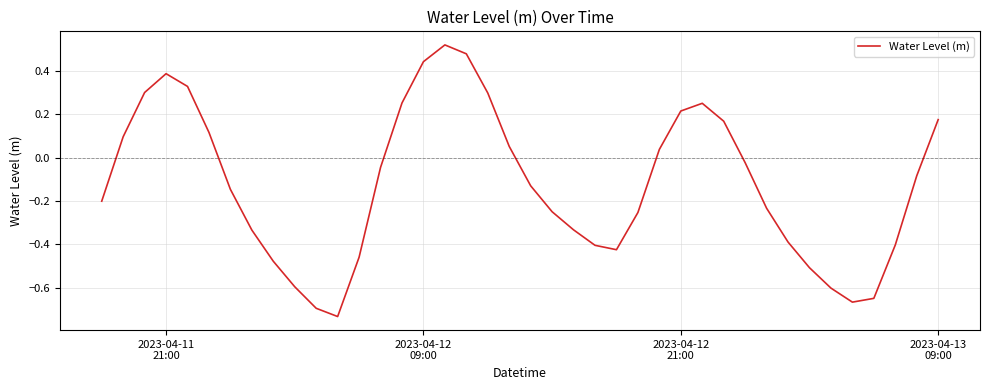

What is the difference between the maximum and minimum values?

1.3